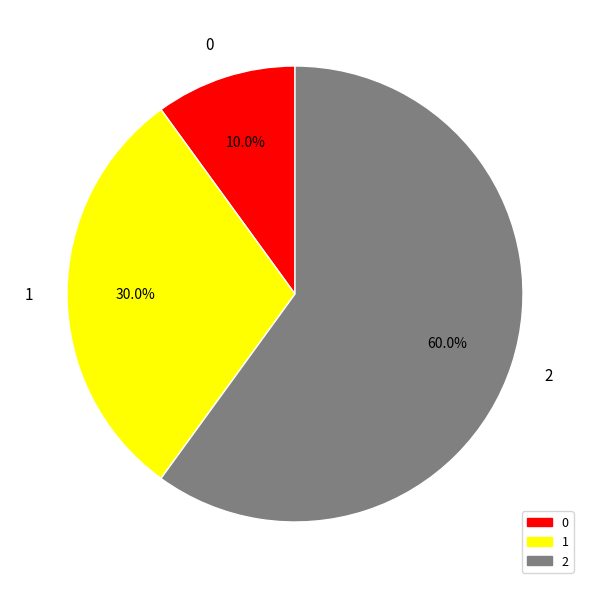

Count the number of slices in the pie.

3